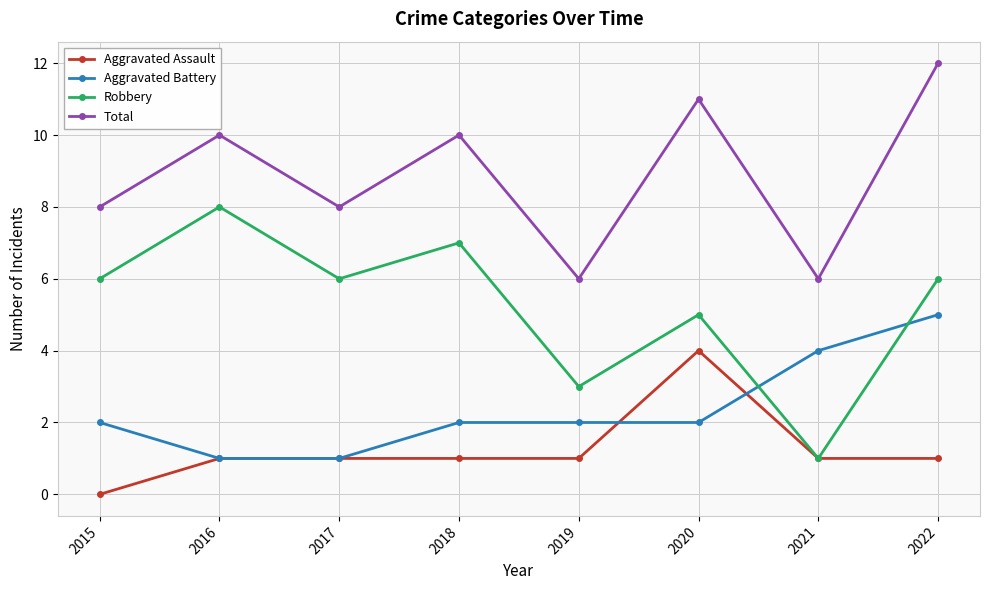

How many positive values does the Aggravated Assault series have?

7